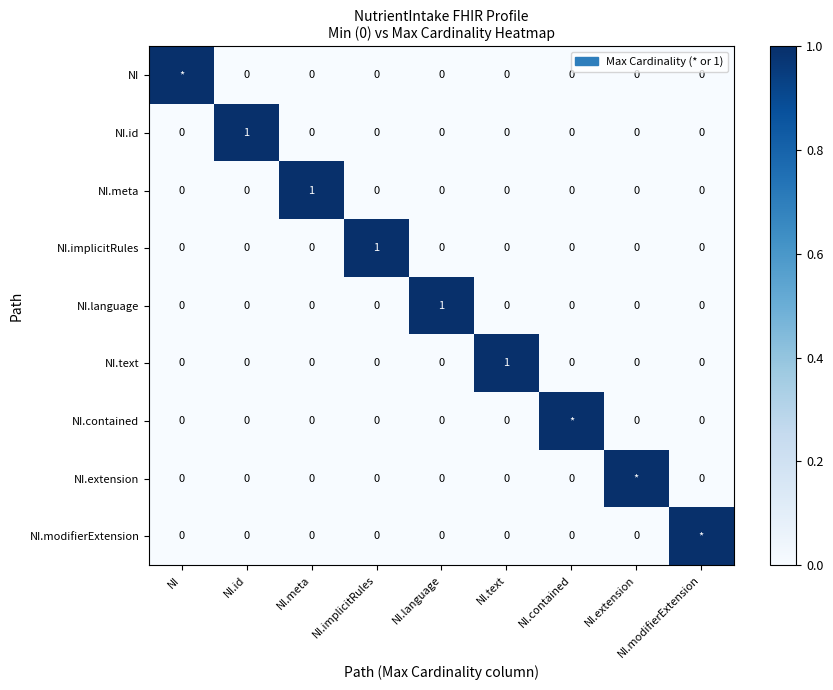

Which label corresponds to the largest value in the chart?

NI